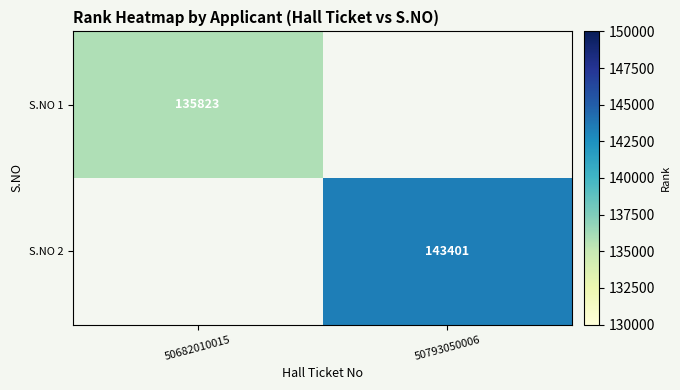

The value of S.NO 1 at 50682010015 is 211557.6. True or false?

False